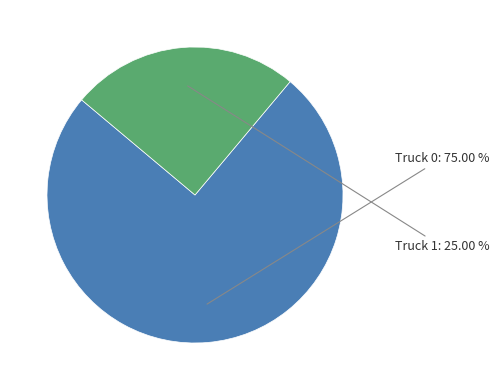

Does Truck 0 account for over 50% of the chart?

Yes